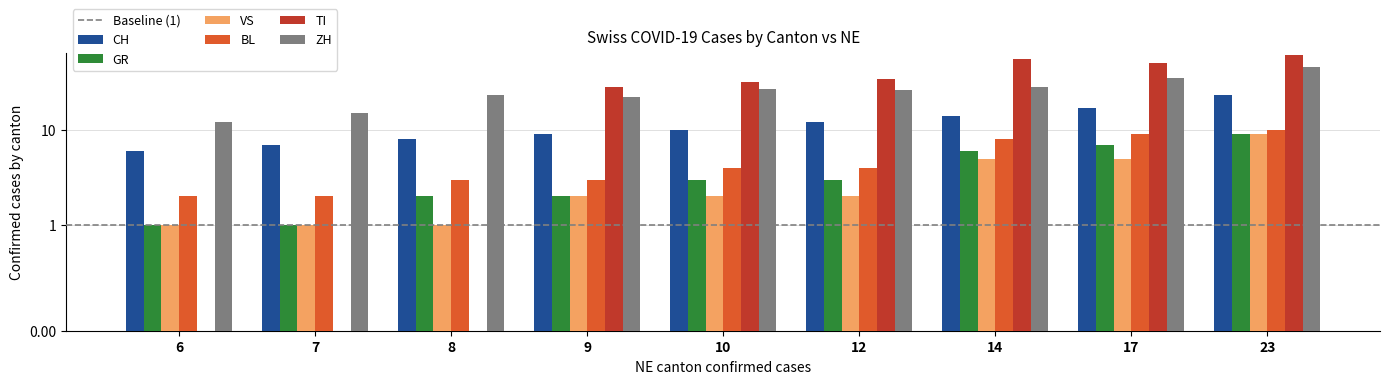

Which category has the highest value in the TI series?

23